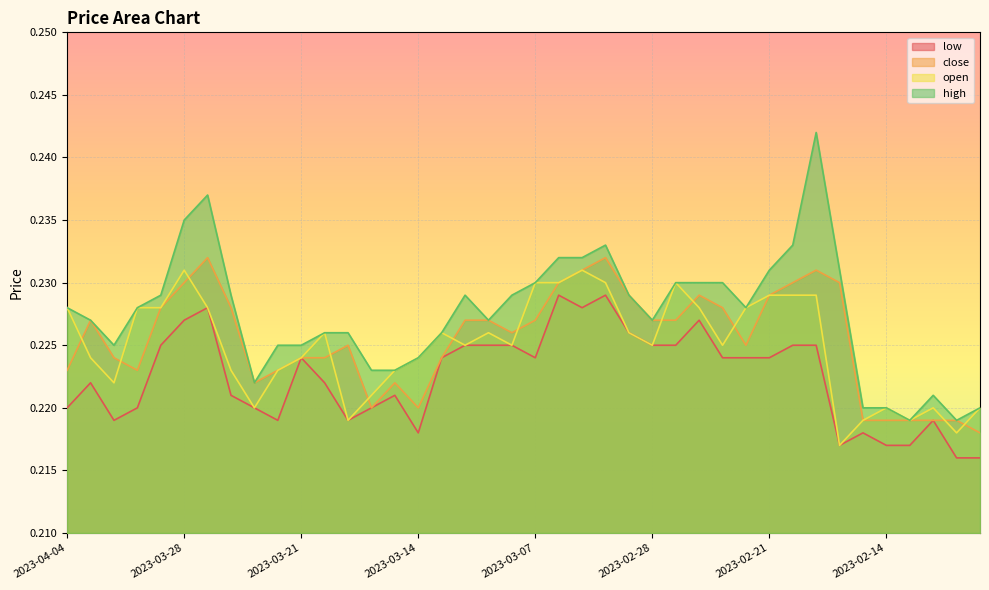

Does the chart display data point markers on the line(s)?

No